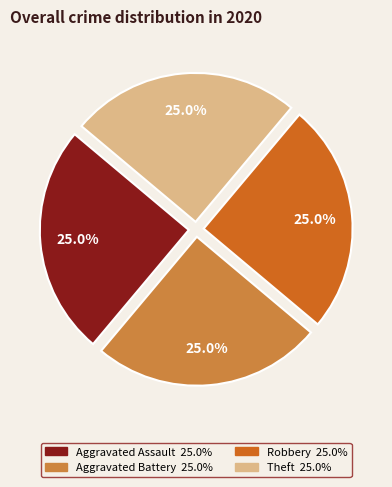

Is there a majority slice in this chart?

No